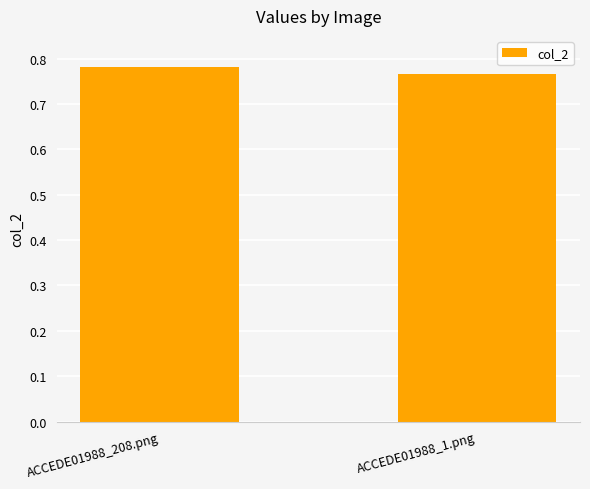

Which has a higher value, ACCEDE01988_1.png or ACCEDE01988_208.png?

ACCEDE01988_208.png